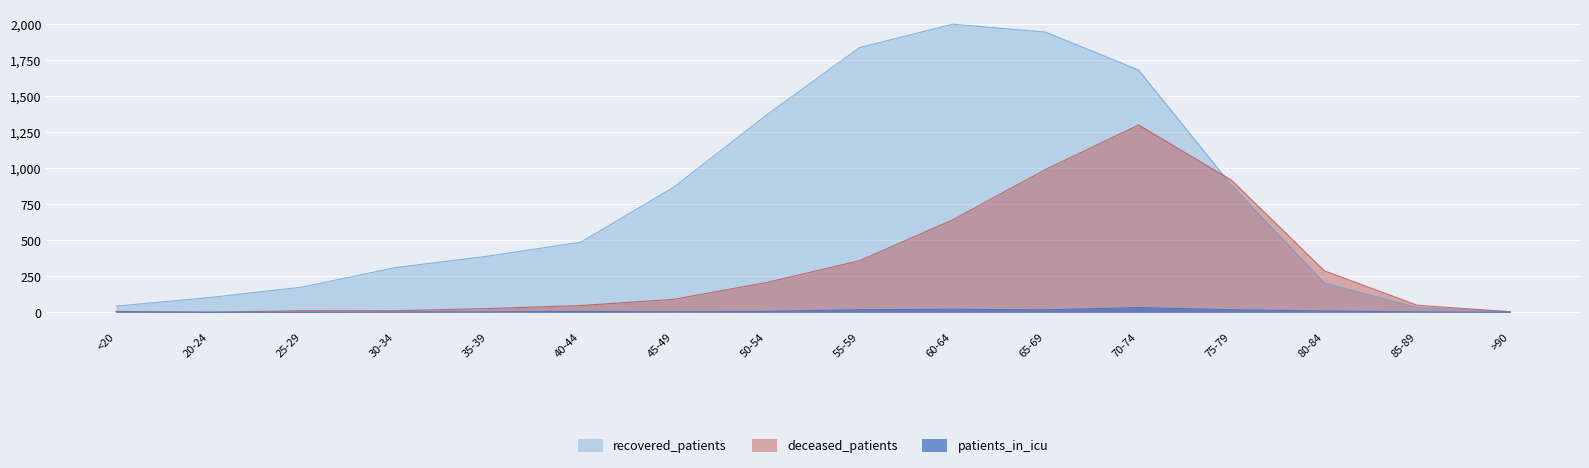

What is the sum of all deceased_patients values?

4951